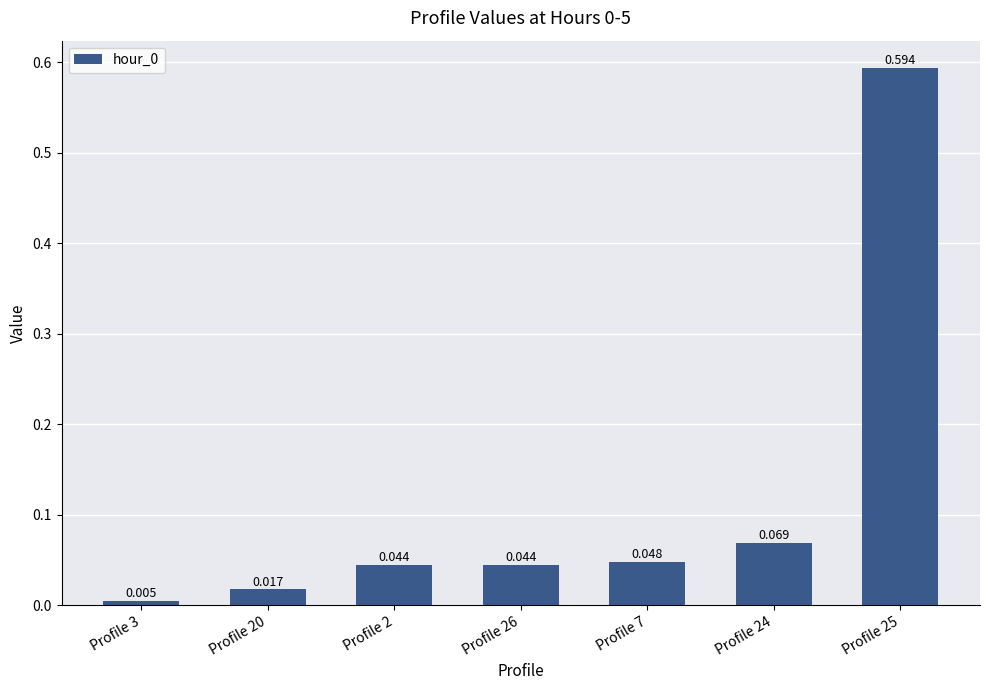

The value at Profile 26 is 0.0. True or false?

True